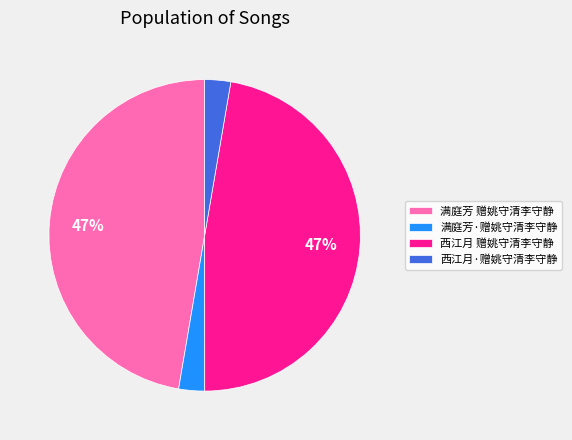

Is there a majority slice in this chart?

No